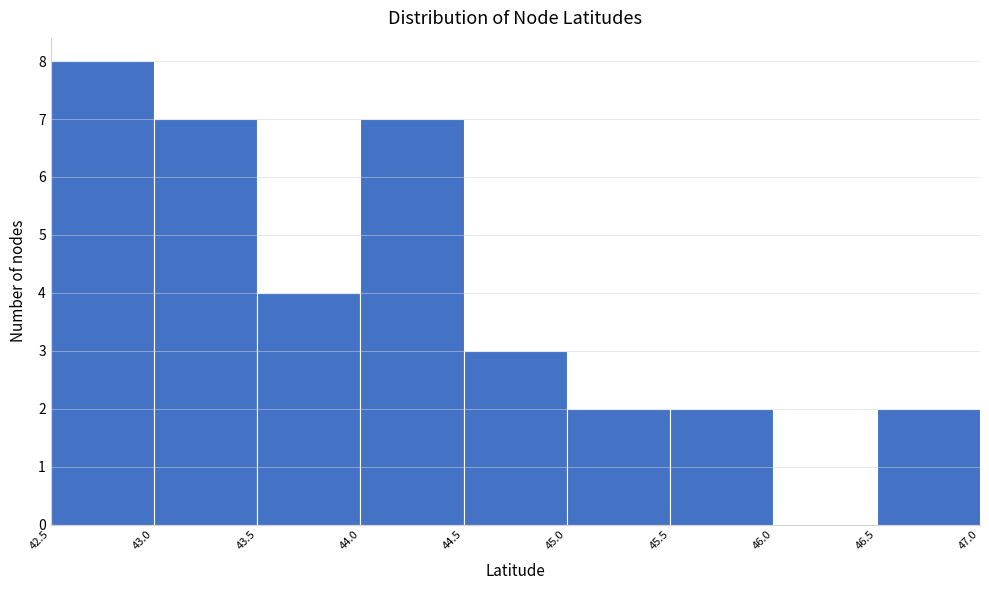

What is the height of the bar covering 46.5 to 47.0 on the x-axis? The values are not printed on the chart, so give them approximately, as read against the axis.

2